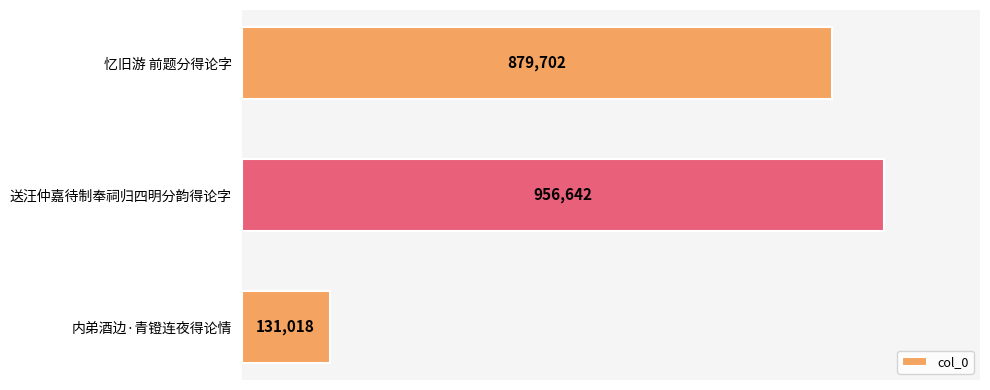

Are the bars horizontal?

Yes